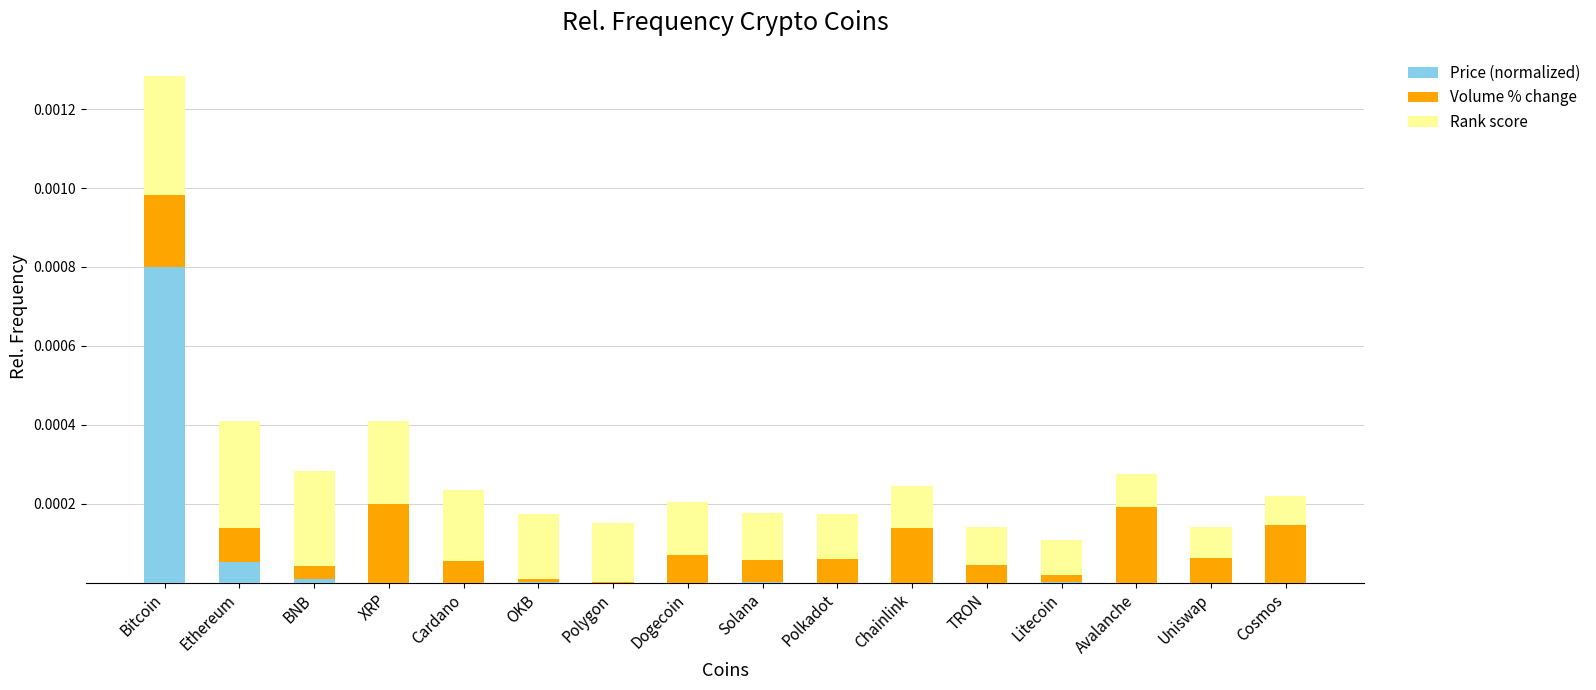

At which category is the sum across all series the highest?

Bitcoin